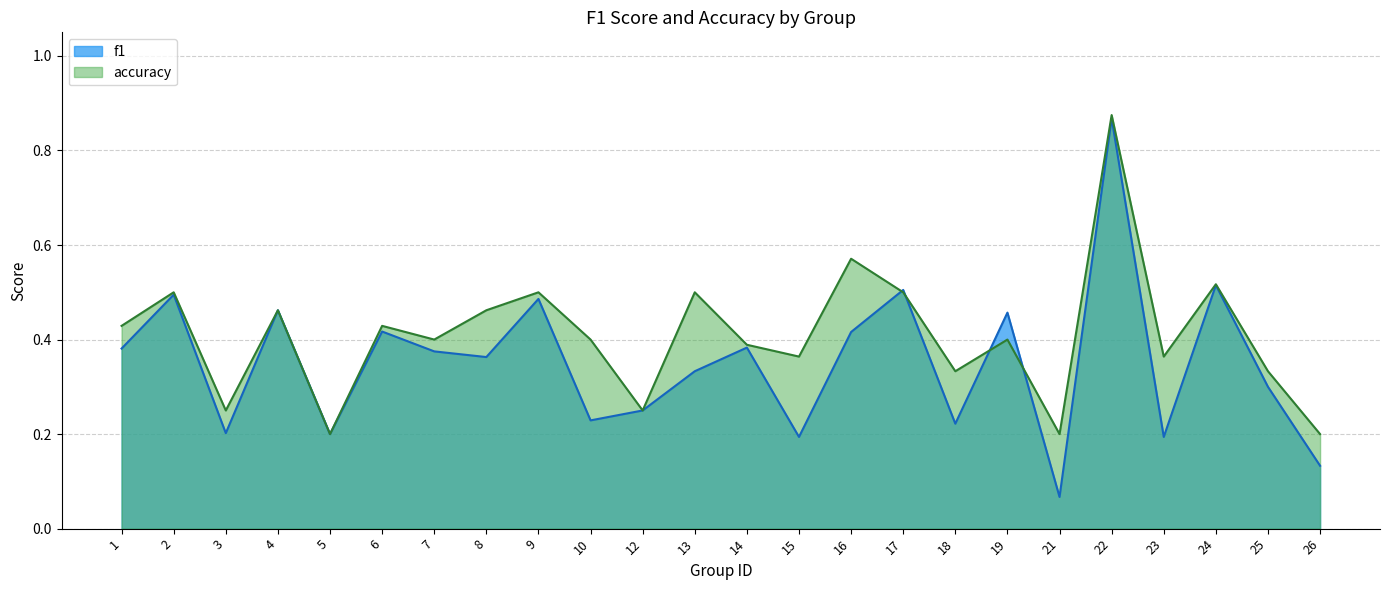

What is the greatest value displayed?

0.9